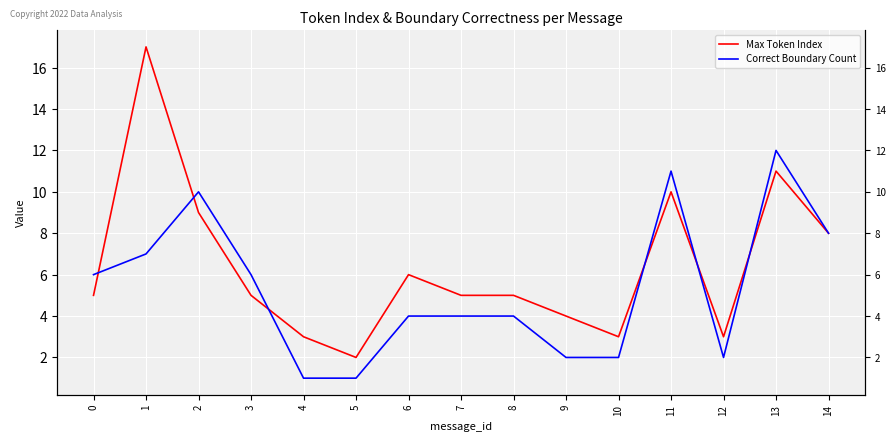

Count the number of data series in this chart.

2